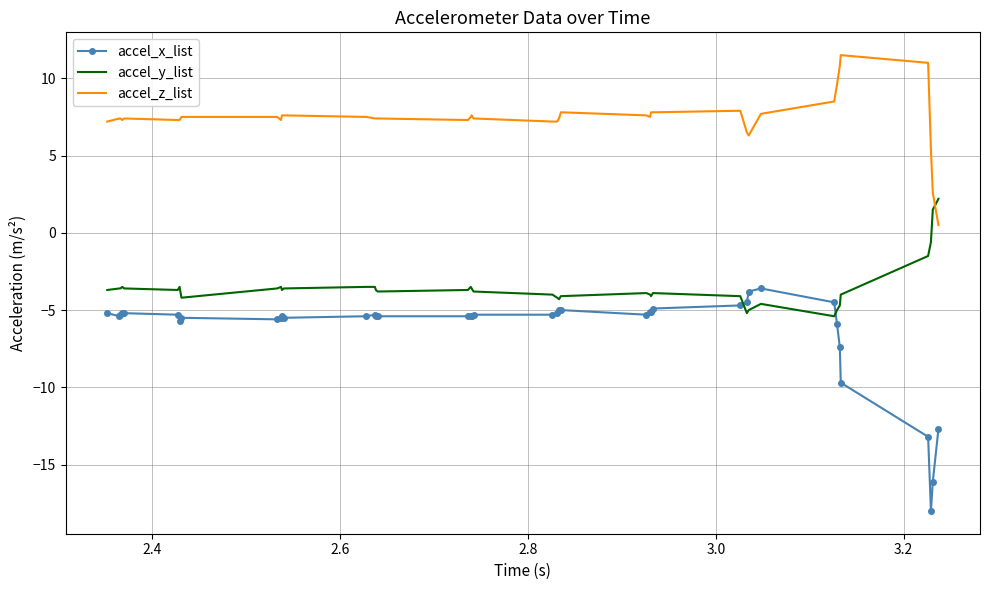

True or false: accel_z_list has more than 2 interior local peaks.

True